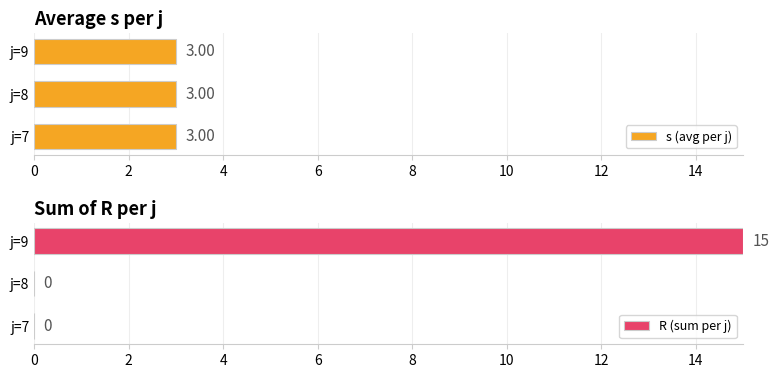

Is it true that R (sum per j) equals 9 at j=7?

False